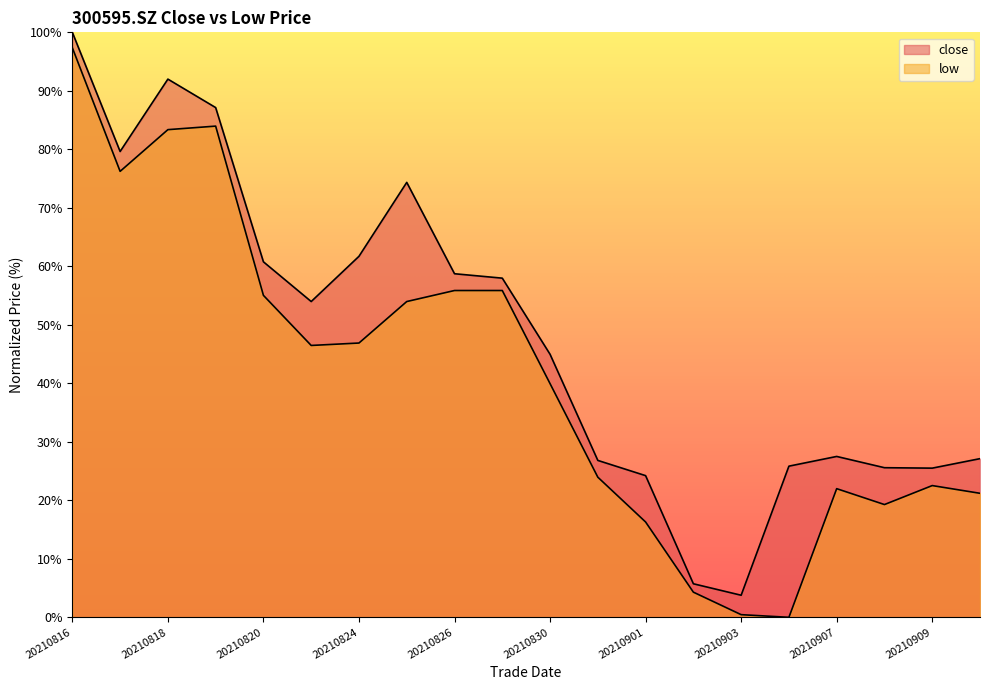

Where is close nearest to the value 51?

20210823